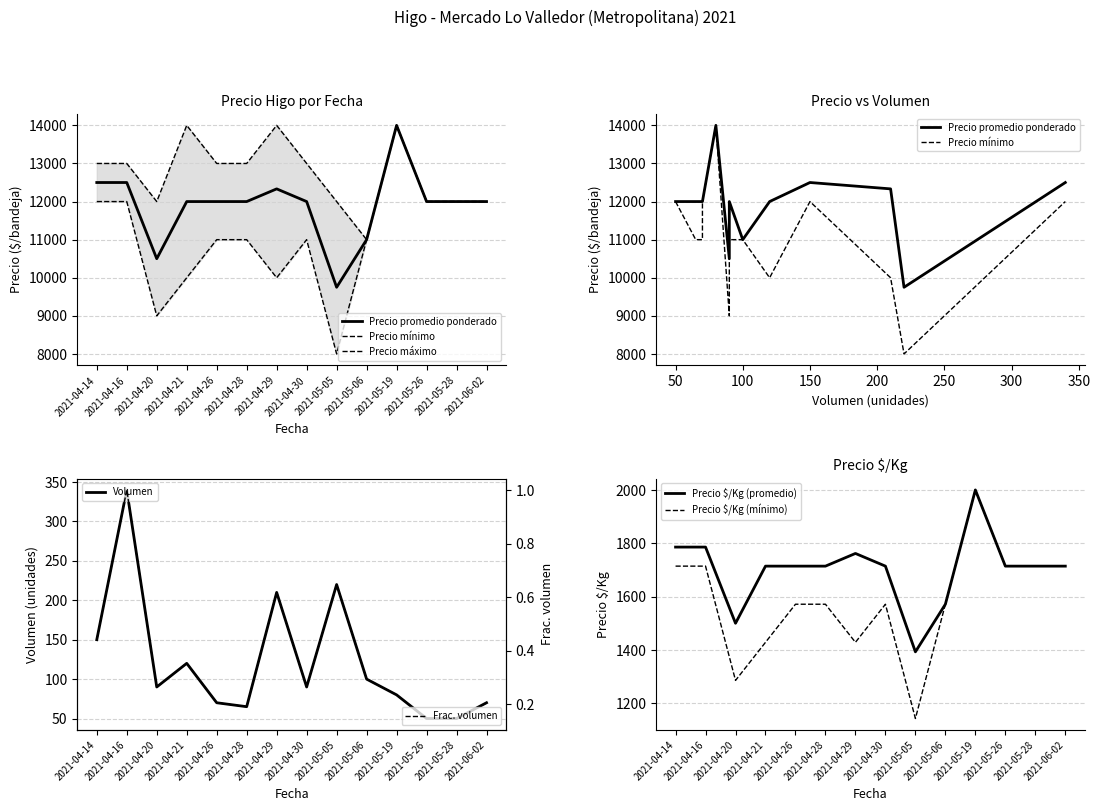

Reading left to right, transcribe all the data shown in this chart.

Volumen: 2021-04-14=150.0	2021-04-16=340.0	2021-04-20=90.0	2021-04-21=120.0	2021-04-26=70.0	2021-04-28=65.0	2021-04-29=210.0	2021-04-30=90.0	2021-05-05=220.0	2021-05-06=100.0	2021-05-19=80.0	2021-05-26=50.0	2021-05-28=50.0	2021-06-02=70.0
Precio promedio ponderado: 2021-04-14=1785.7	2021-04-16=1785.7	2021-04-20=1500.0	2021-04-21=1714.3	2021-04-26=1714.3	2021-04-28=1714.3	2021-04-29=1761.9	2021-04-30=1714.3	2021-05-05=1392.9	2021-05-06=1571.4	2021-05-19=2000.0	2021-05-26=1714.3	2021-05-28=1714.3	2021-06-02=1714.3
Precio minimo: 2021-04-14=12000.0	2021-04-16=12000.0	2021-04-20=9000.0	2021-04-21=10000.0	2021-04-26=11000.0	2021-04-28=11000.0	2021-04-29=10000.0	2021-04-30=11000.0	2021-05-05=8000.0	2021-05-06=11000.0	2021-05-19=14000.0	2021-05-26=12000.0	2021-05-28=12000.0	2021-06-02=12000.0
Precio maximo: 2021-04-14=13000.0	2021-04-16=13000.0	2021-04-20=12000.0	2021-04-21=14000.0	2021-04-26=13000.0	2021-04-28=13000.0	2021-04-29=14000.0	2021-04-30=13000.0	2021-05-05=12000.0	2021-05-06=11000.0	2021-05-19=14000.0	2021-05-26=12000.0	2021-05-28=12000.0	2021-06-02=12000.0